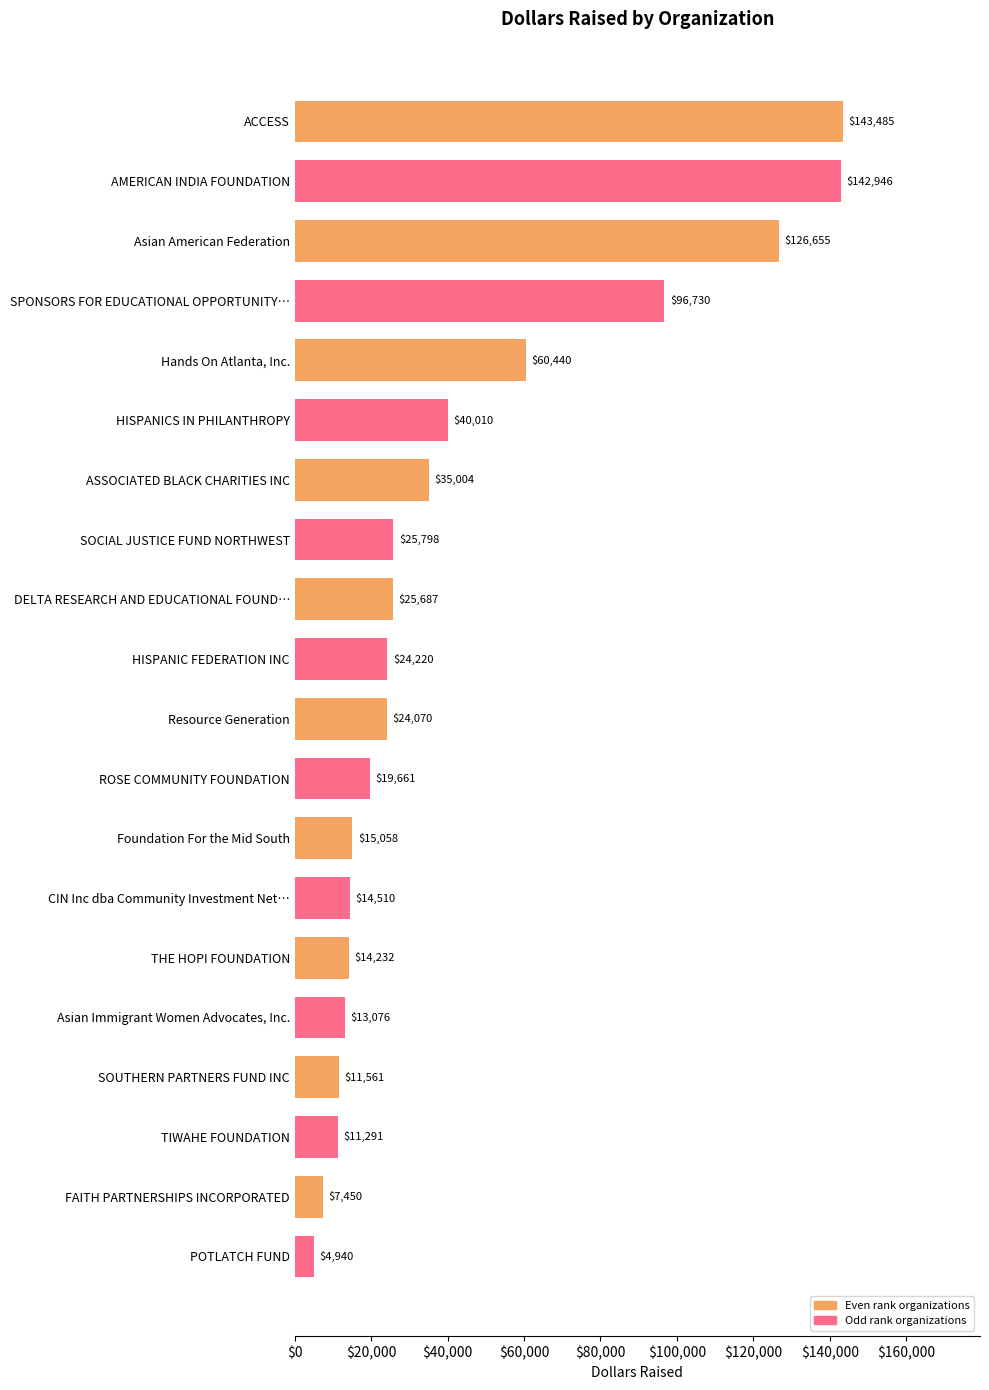

What is the change in value from AMERICAN INDIA FOUNDATION to SPONSORS FOR EDUCATIONAL OPPORTUNITY…?

-46216